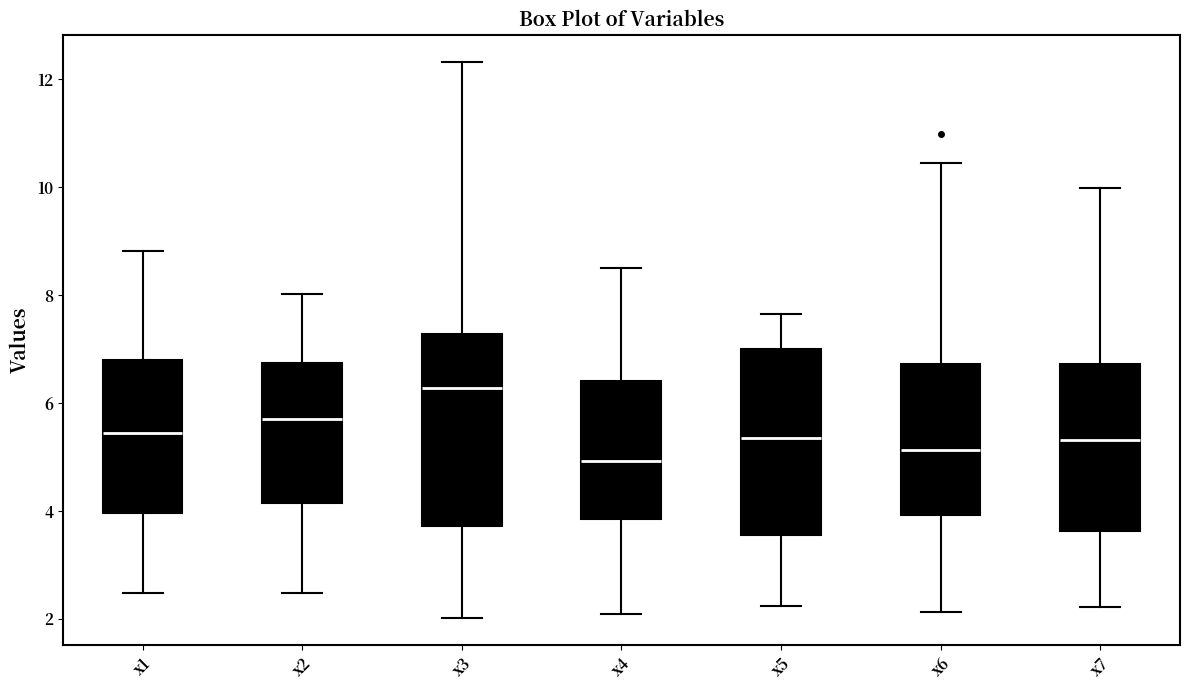

Reading left to right, read every box against the y-axis: the position of its median line, the range the box covers, and the ends of its whiskers. The values are not printed on the chart, so give them approximately, as read against the axis.

x1: median 5.4, box 4.0 to 6.8, whiskers 2.4 to 8.8
x2: median 5.8, box 4.2 to 6.8, whiskers 2.4 to 8.0
x3: median 6.2, box 3.8 to 7.2, whiskers 2.0 to 12.4
x4: median 5.0, box 3.8 to 6.4, whiskers 2.0 to 8.4
x5: median 5.4, box 3.6 to 7.0, whiskers 2.2 to 7.6
x6: median 5.2, box 4.0 to 6.8, whiskers 2.2 to 10.4
x7: median 5.4, box 3.6 to 6.8, whiskers 2.2 to 10.0